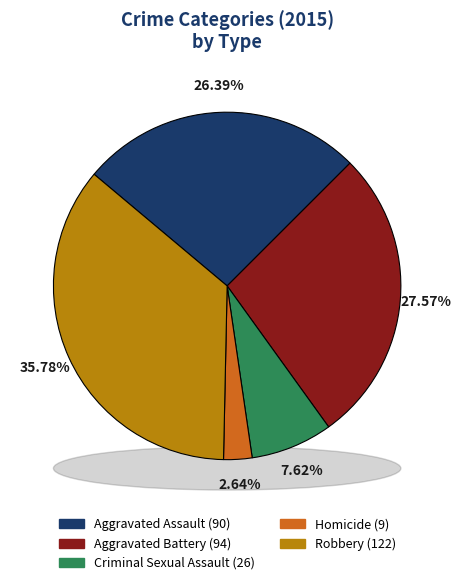

What is the largest slice in the pie chart?

Robbery